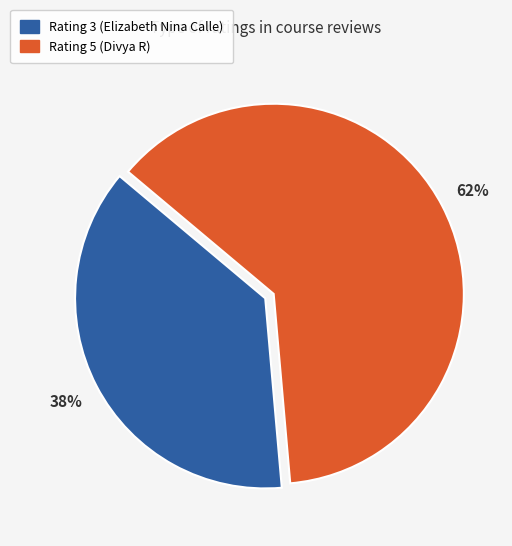

Rank the categories by value from highest to lowest.

Rating 5 (Divya R), Rating 3 (Elizabeth Nina Calle)